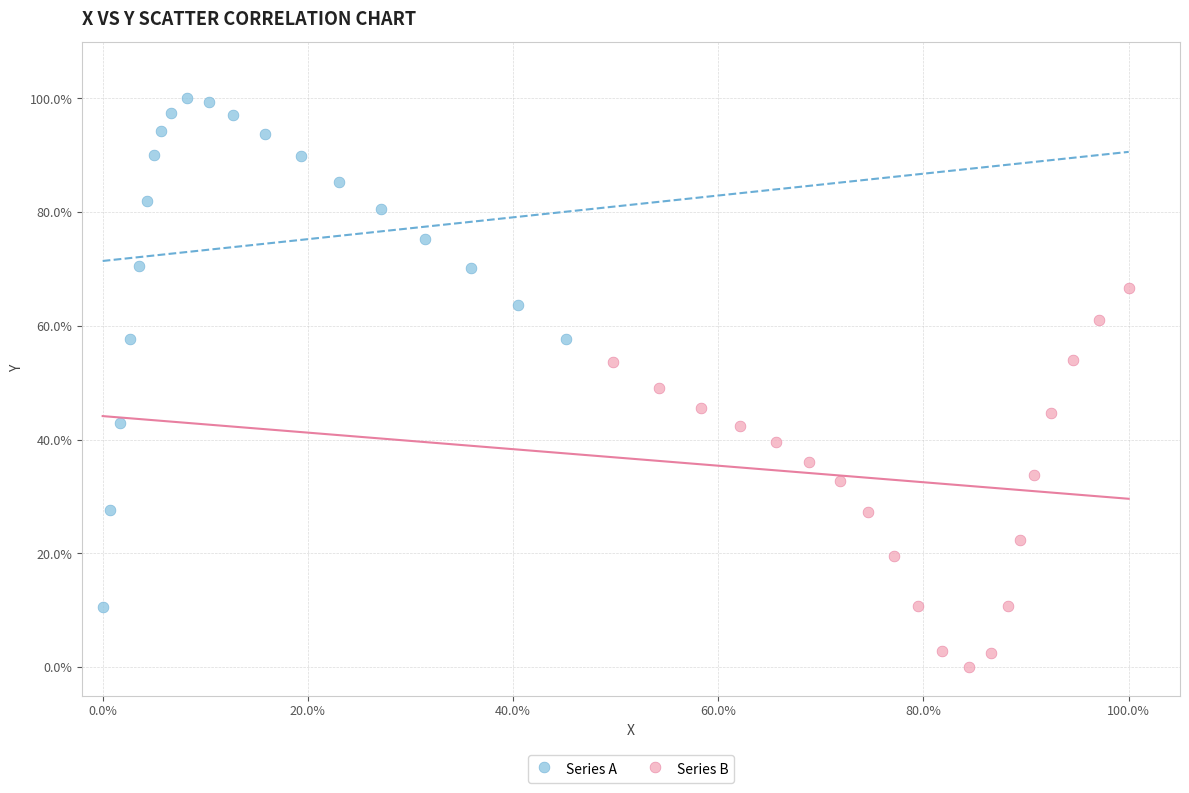

Which series reaches the maximum Y coordinate?

Series A